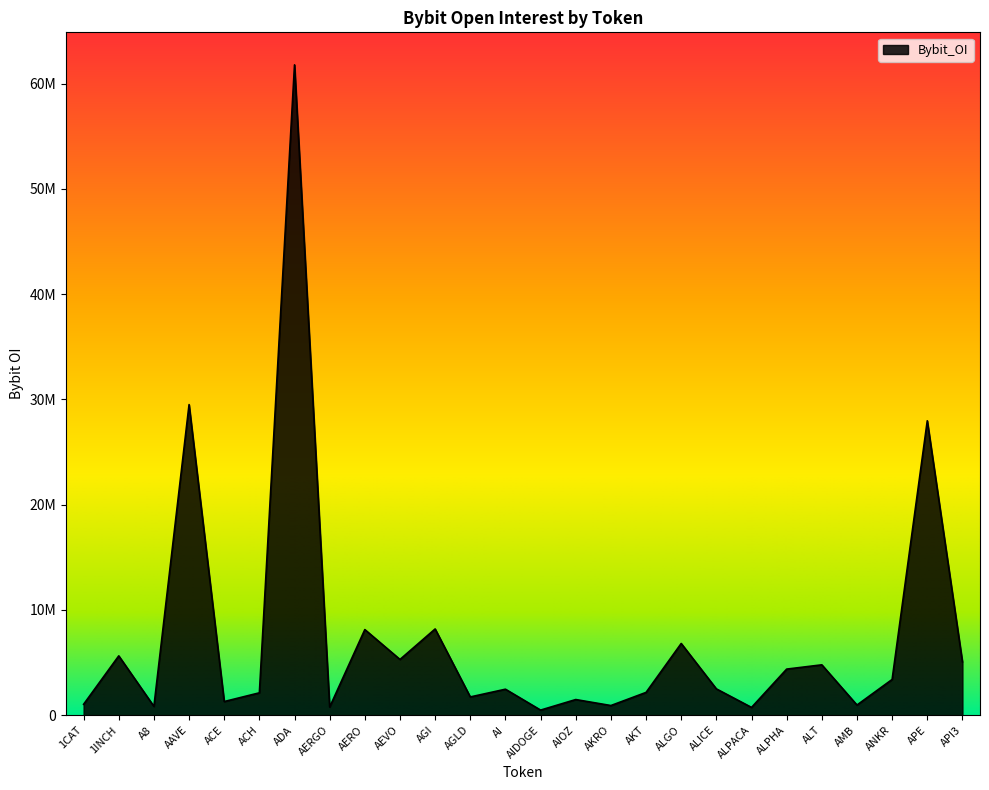

Does the chart display data point markers on the line(s)?

No